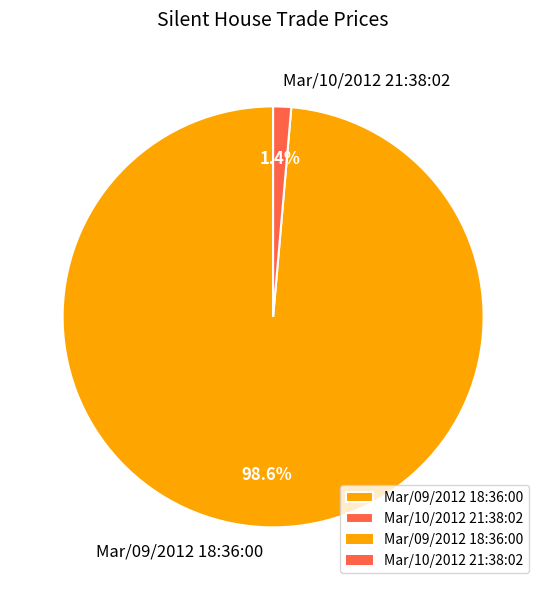

How much of the chart is everything except Mar/09/2012 18:36:00?

1.4%